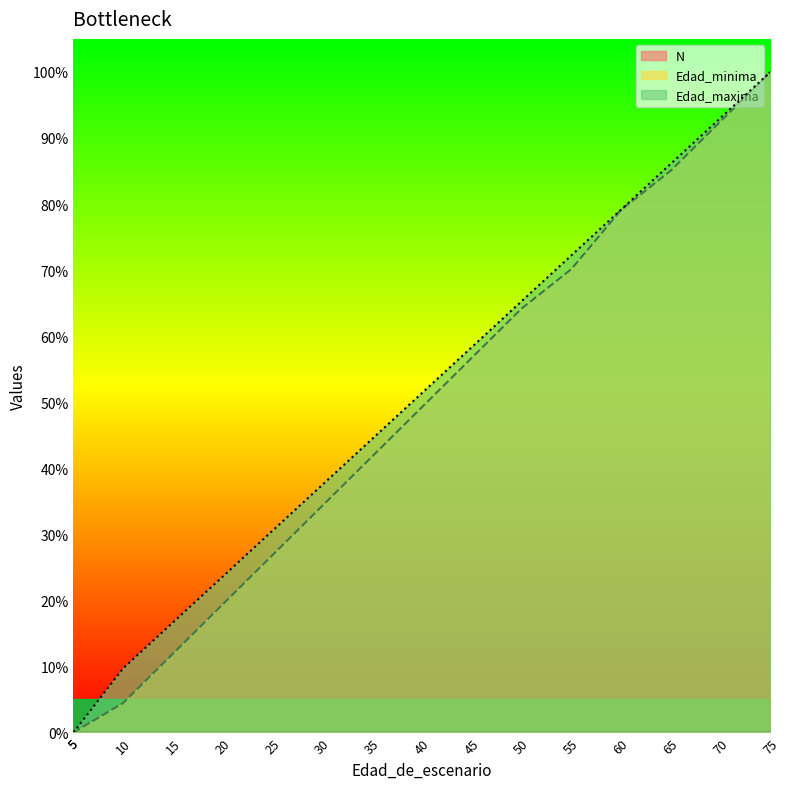

True or false: Edad_maxima and Edad_minima cross at least once.

False